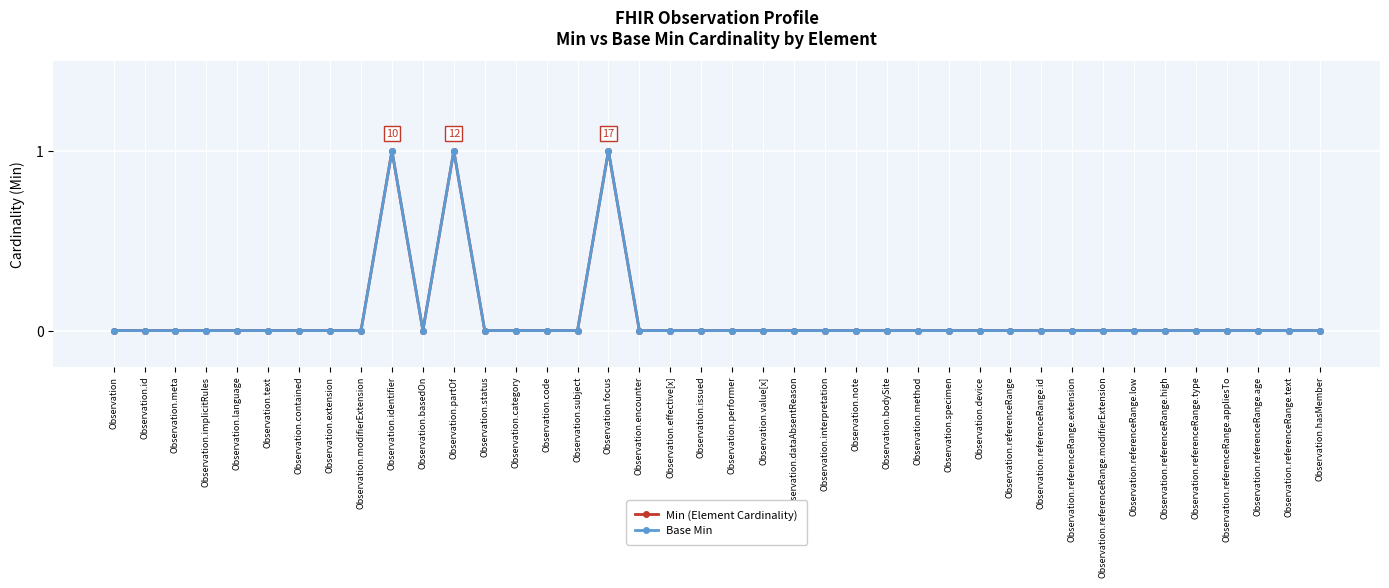

Which category has the lowest value in the Min (Element Cardinality) series?

Observation